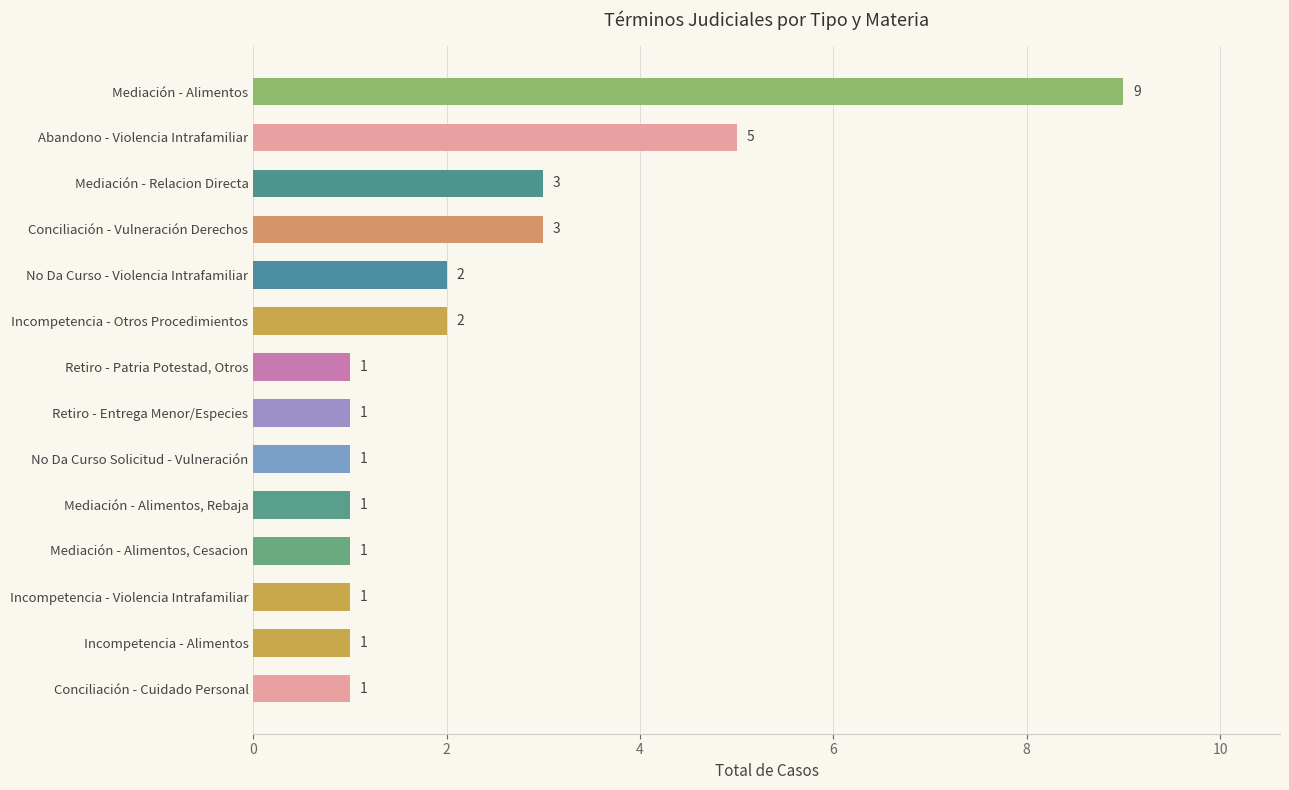

What is the maximum value shown in the chart?

9